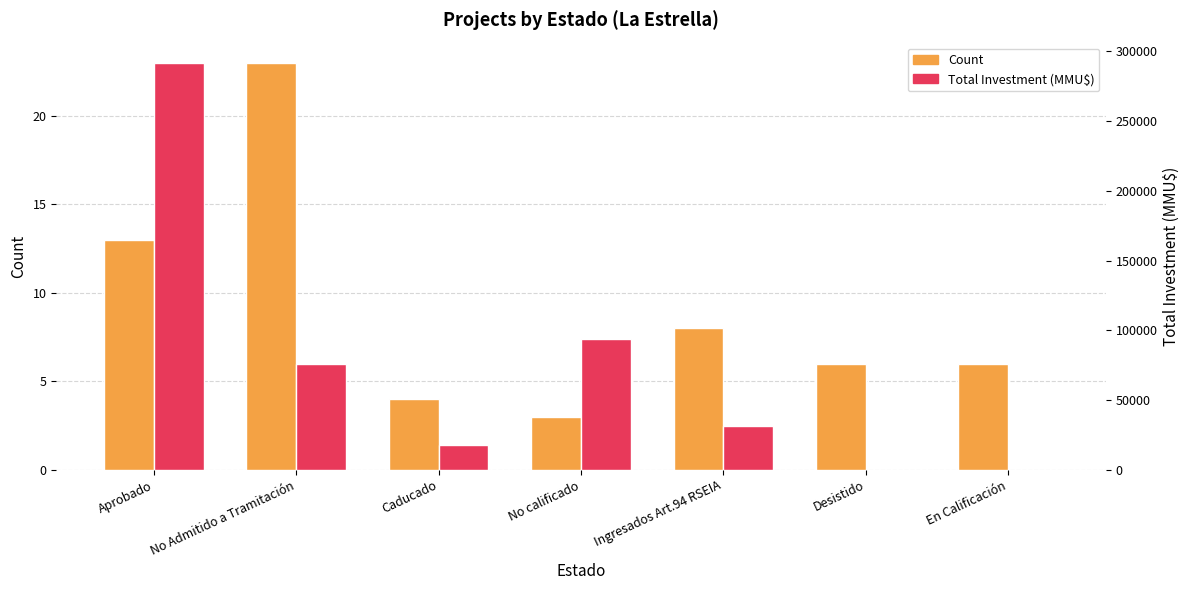

Which category has the highest value in the Count series?

No Admitido a Tramitación